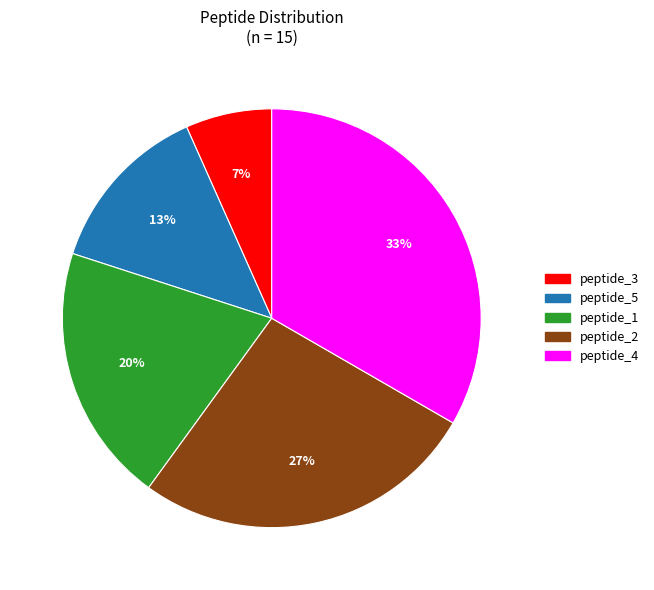

The peptide_3 slice represents 7% of the pie. True or false?

True